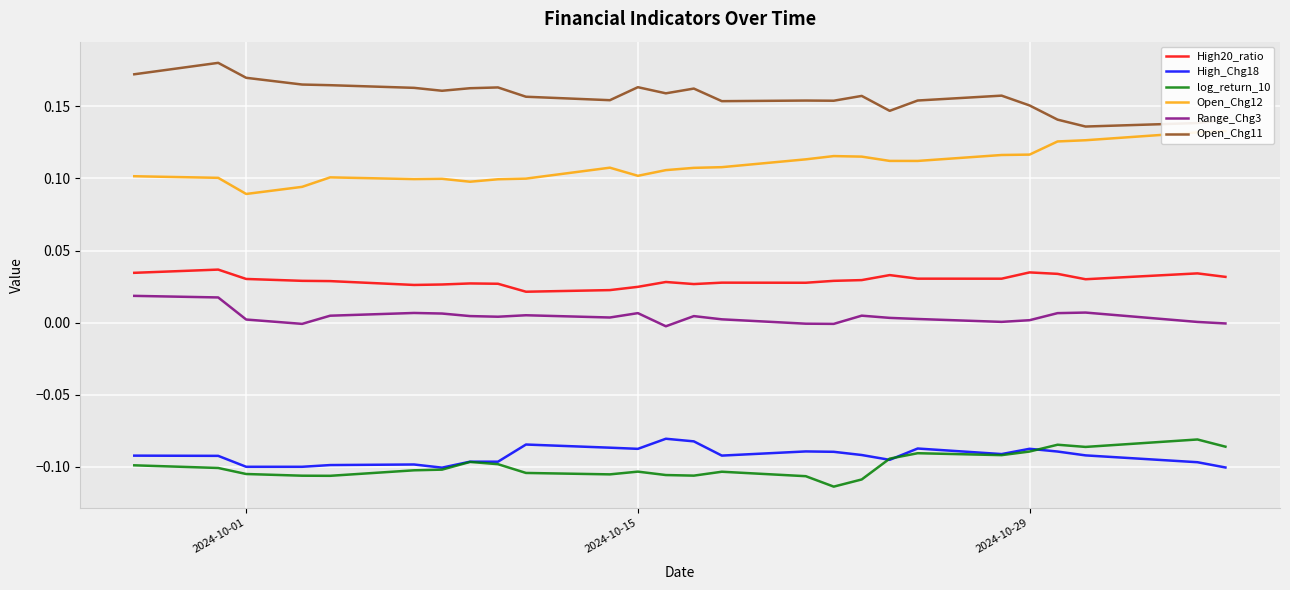

In Open_Chg12, how many points are higher than both neighbors (excluding endpoints)?

4